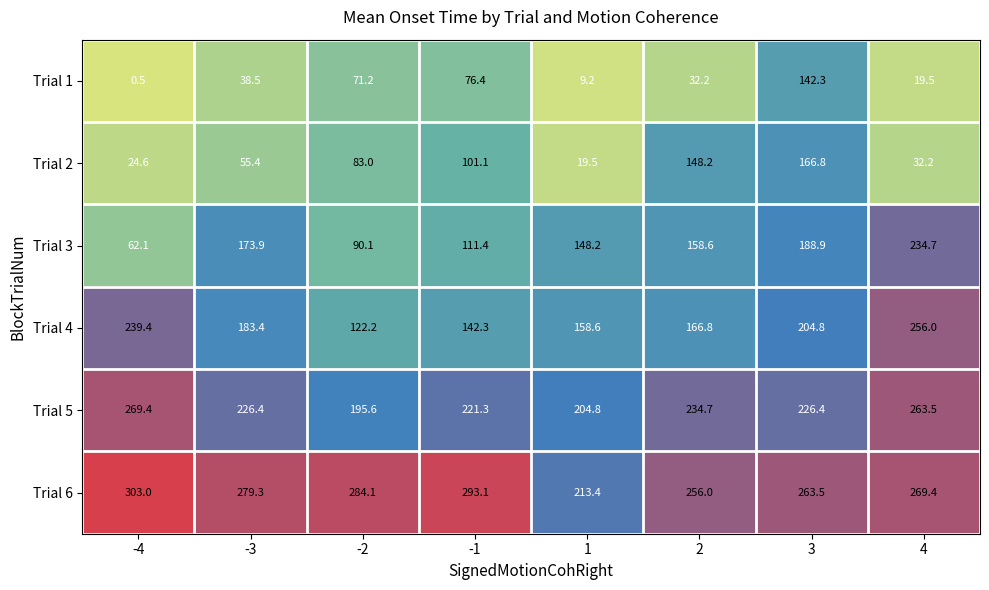

What is the smallest value displayed?

0.5